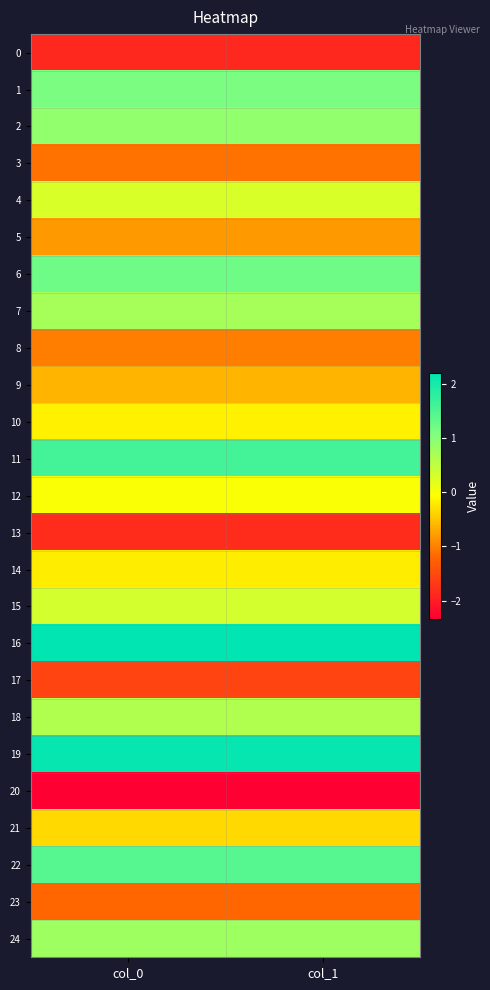

Reading right to left, list all the values displayed in this chart.

0: col_1=-1.9	col_0=-1.9
1: col_1=1.1	col_0=1.1
2: col_1=0.9	col_0=0.9
3: col_1=-1.1	col_0=-1.1
4: col_1=0.3	col_0=0.3
5: col_1=-0.8	col_0=-0.8
6: col_1=1.2	col_0=1.2
7: col_1=0.7	col_0=0.7
8: col_1=-1.0	col_0=-1.0
9: col_1=-0.6	col_0=-0.6
10: col_1=-0.2	col_0=-0.2
11: col_1=1.6	col_0=1.6
12: col_1=-0.0	col_0=-0.0
13: col_1=-1.8	col_0=-1.8
14: col_1=-0.2	col_0=-0.2
15: col_1=0.3	col_0=0.3
16: col_1=2.2	col_0=2.2
17: col_1=-1.6	col_0=-1.6
18: col_1=0.6	col_0=0.6
19: col_1=2.1	col_0=2.2
20: col_1=-2.3	col_0=-2.3
21: col_1=-0.3	col_0=-0.3
22: col_1=1.4	col_0=1.4
23: col_1=-1.2	col_0=-1.2
24: col_1=0.8	col_0=0.8